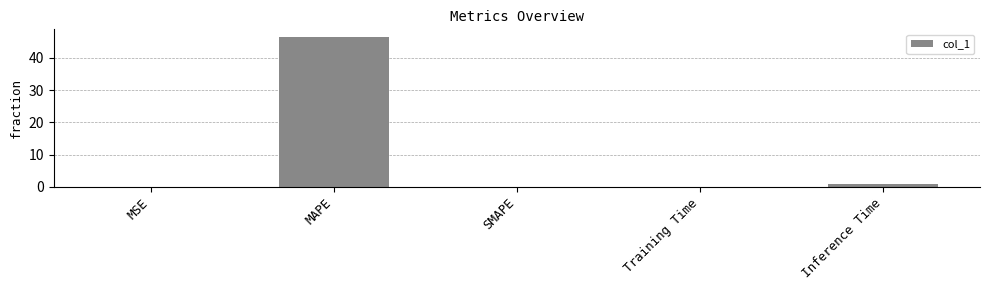

What is the greatest value displayed?

46.5